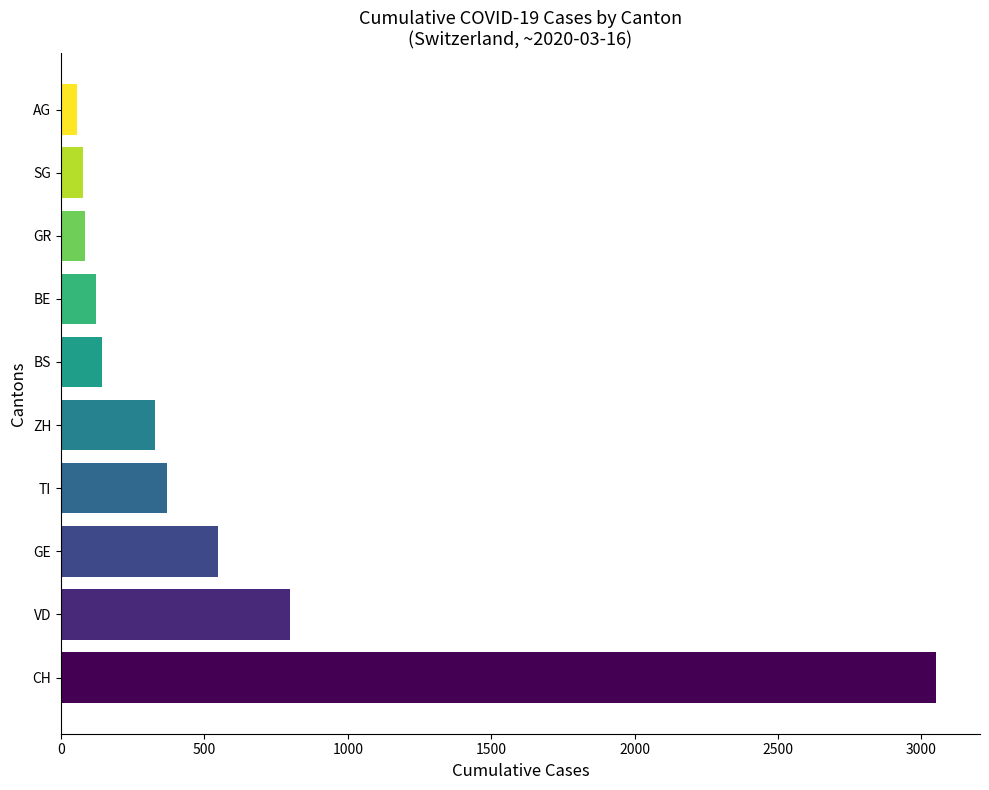

How many bars are there in total?

10